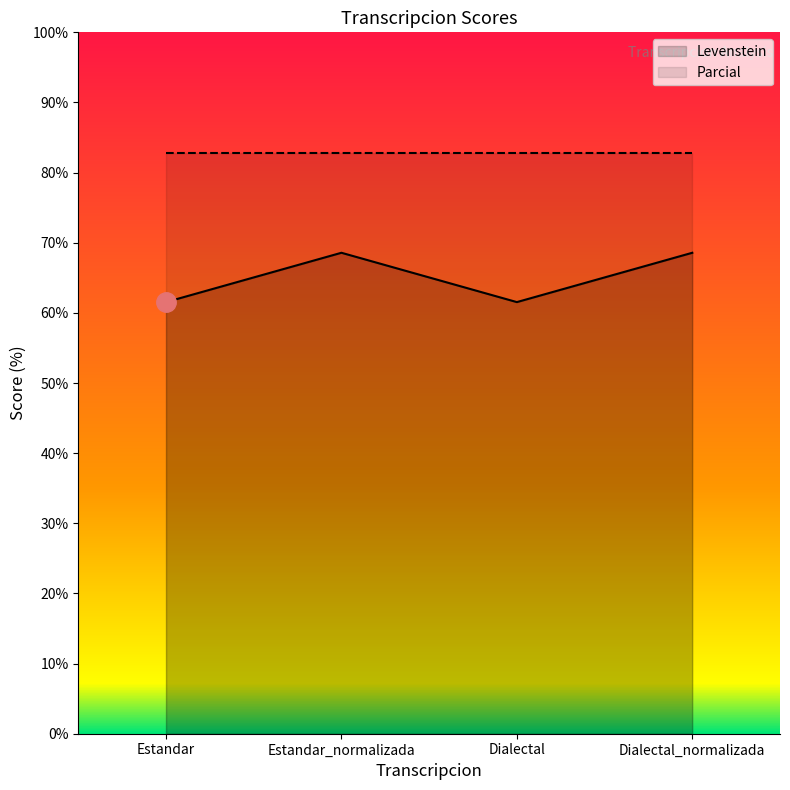

Reading right to left, list all the values displayed in this chart.

68.6	61.5	68.6	61.5